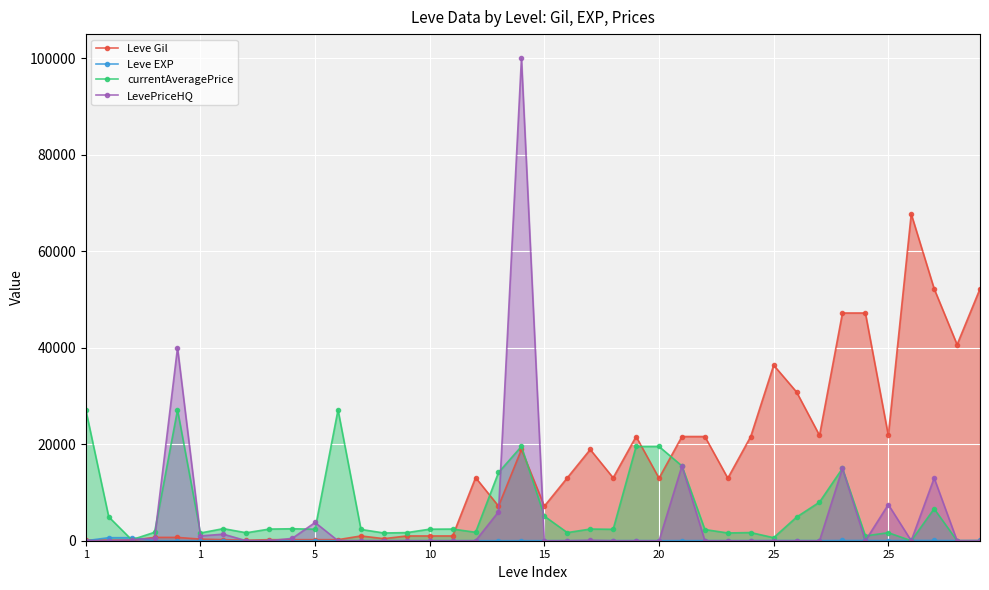

What is the maximum value for LevePriceHQ?

100000